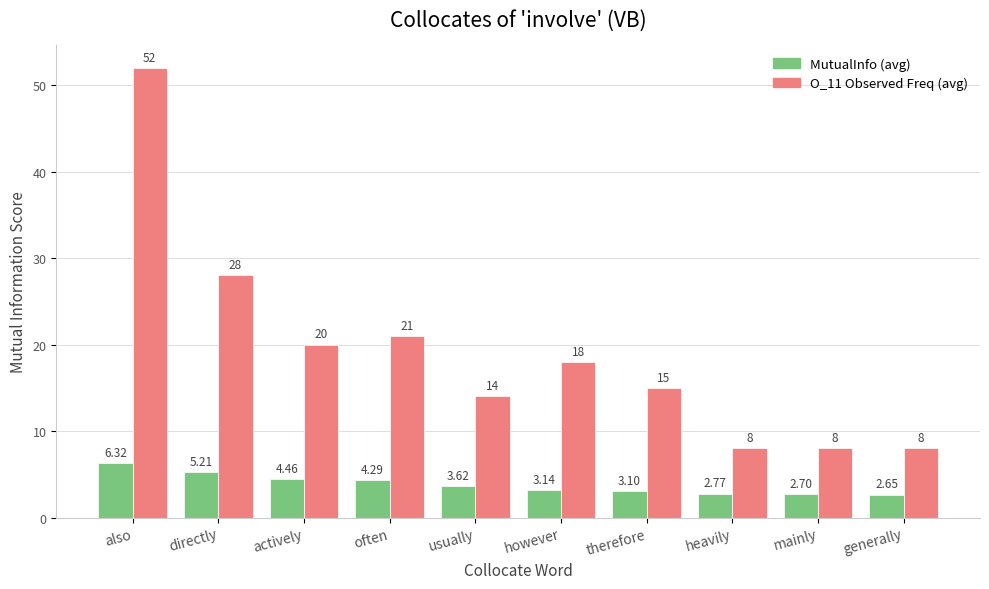

At which category does the chart reach its minimum across all series?

generally